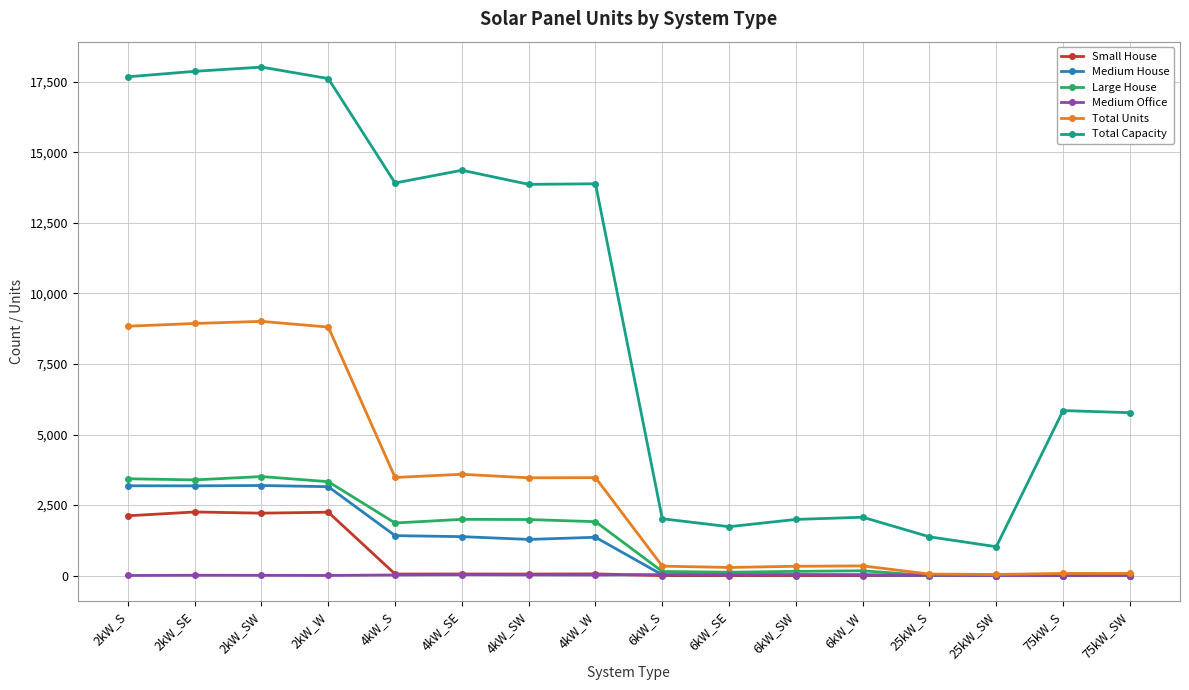

What is the label of the 7th point from the right?

6kW_SE